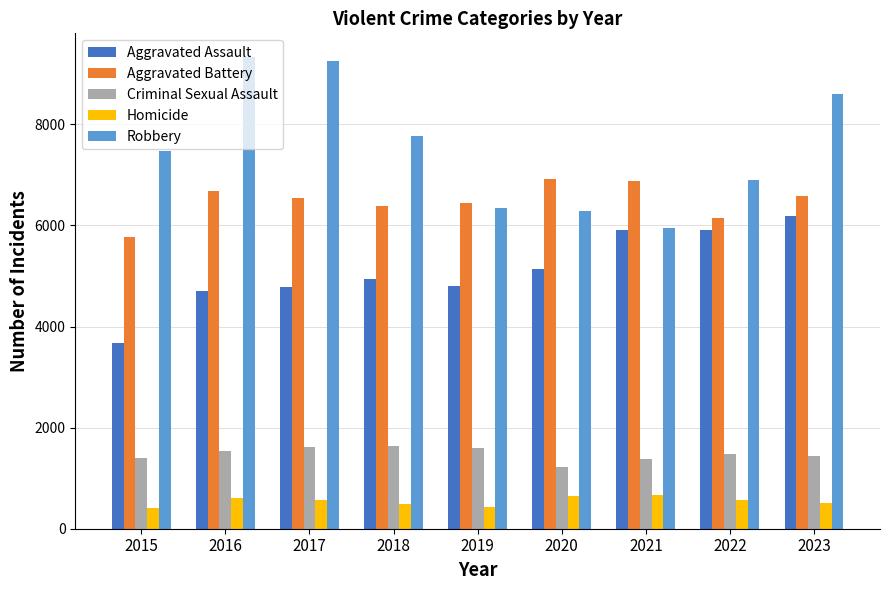

Rank the series at 2016 from lowest to highest value.

Homicide, Criminal Sexual Assault, Aggravated Assault, Aggravated Battery, Robbery